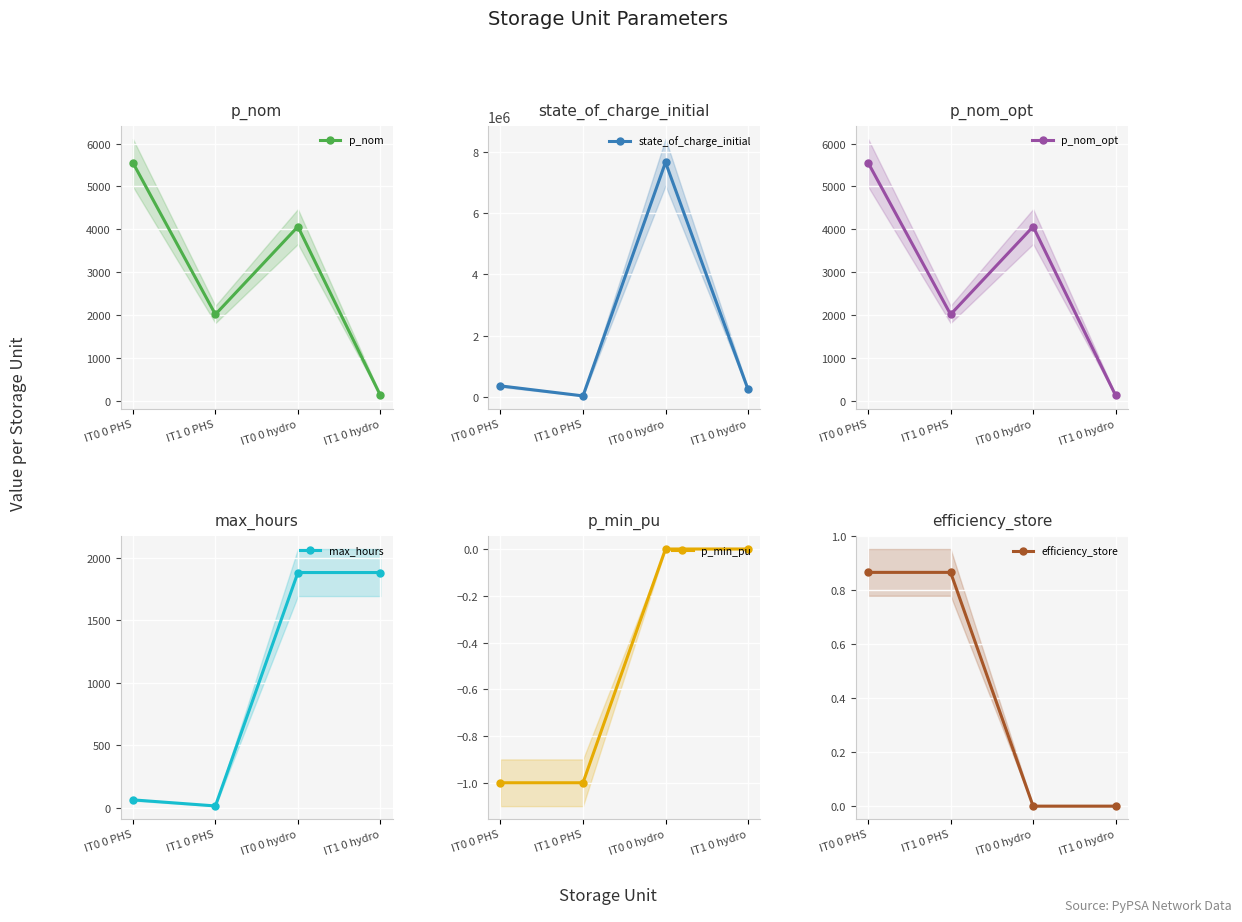

Reading left to right, list all the values displayed in this chart.

p_nom: 5553.9	2018.0	4064.8	130.0
state_of_charge_initial: 358994.1	32389.7	7655173.1	244826.9
p_nom_opt: 5553.9	2018.0	4064.8	130.0
max_hours: 64.6	16.1	1883.3	1883.3
p_min_pu: -1.0	-1.0	0.0	0.0
efficiency_store: 0.9	0.9	0.0	0.0